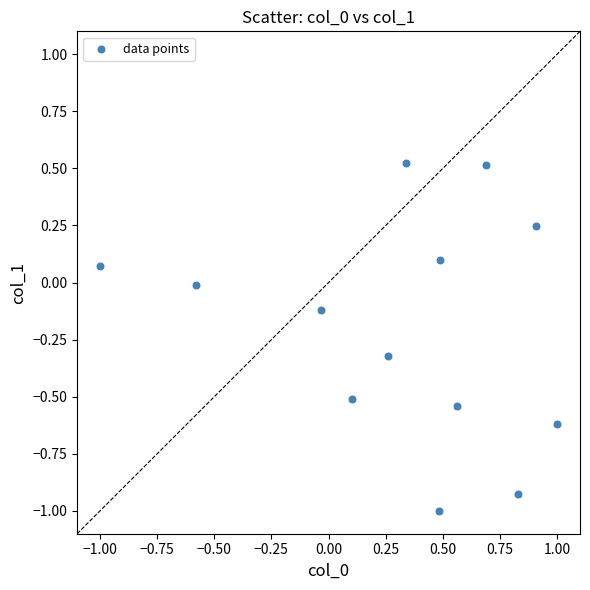

What is the range of X values (max minus min)?

2.0